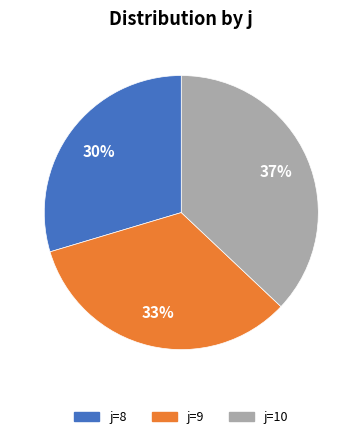

Approximately how many times larger is the value at j=9 compared to j=10?

0.9